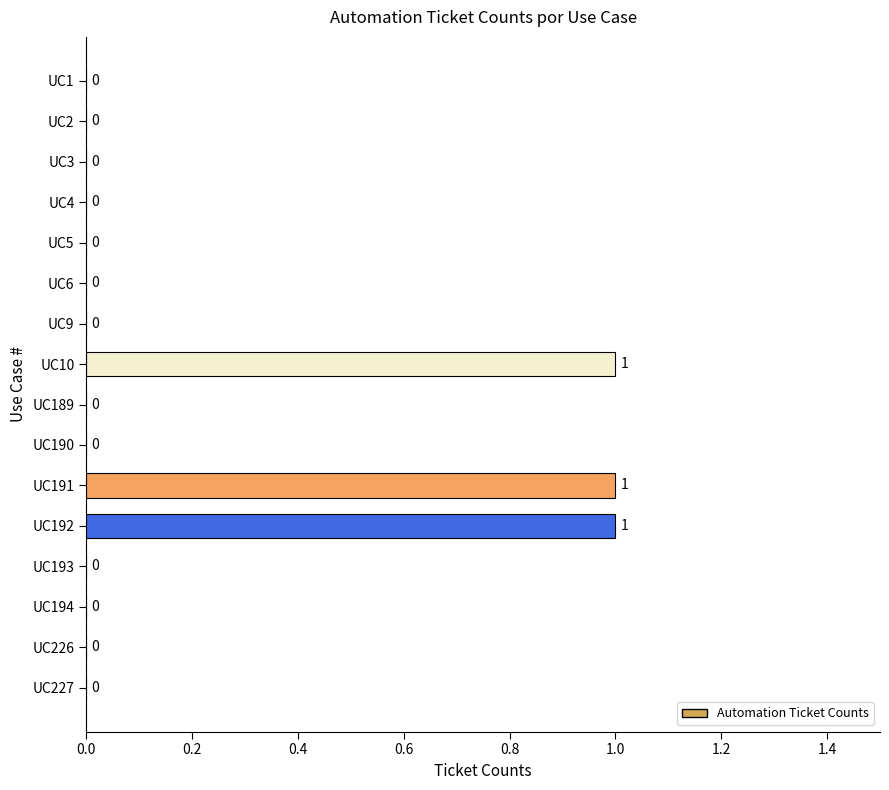

What is the sum of all values?

3